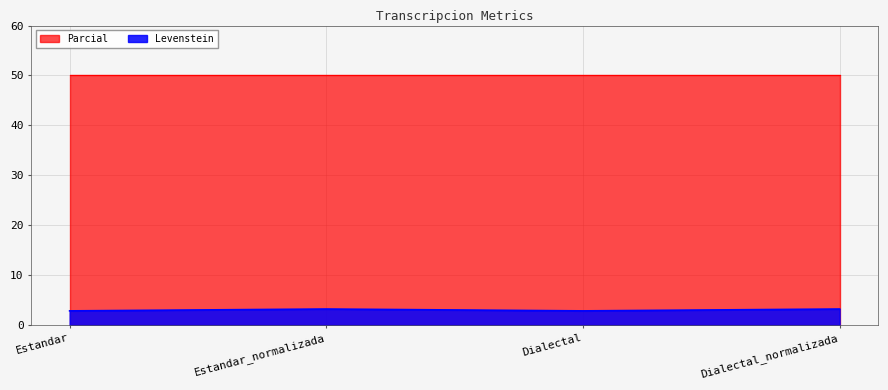

How many points are higher than both their immediate neighbors (excluding endpoints)?

1